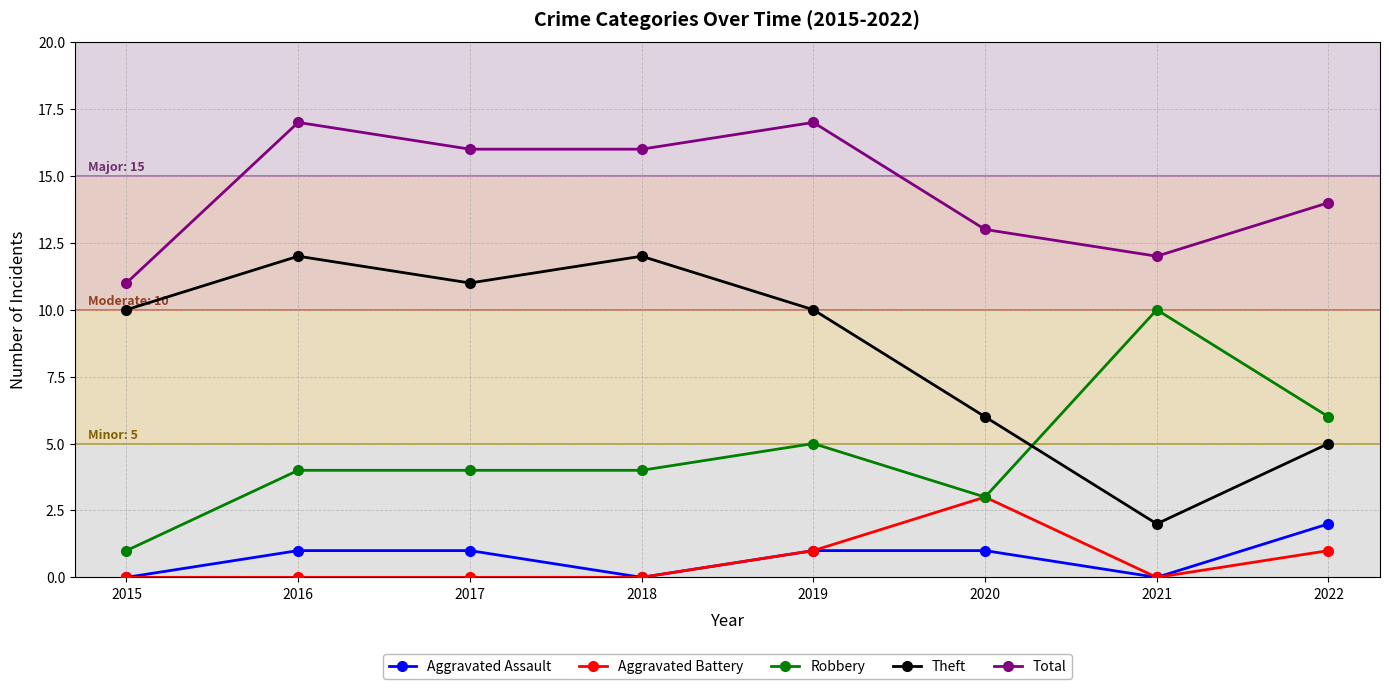

What is the value of the Total point at the 7th from the left?

12